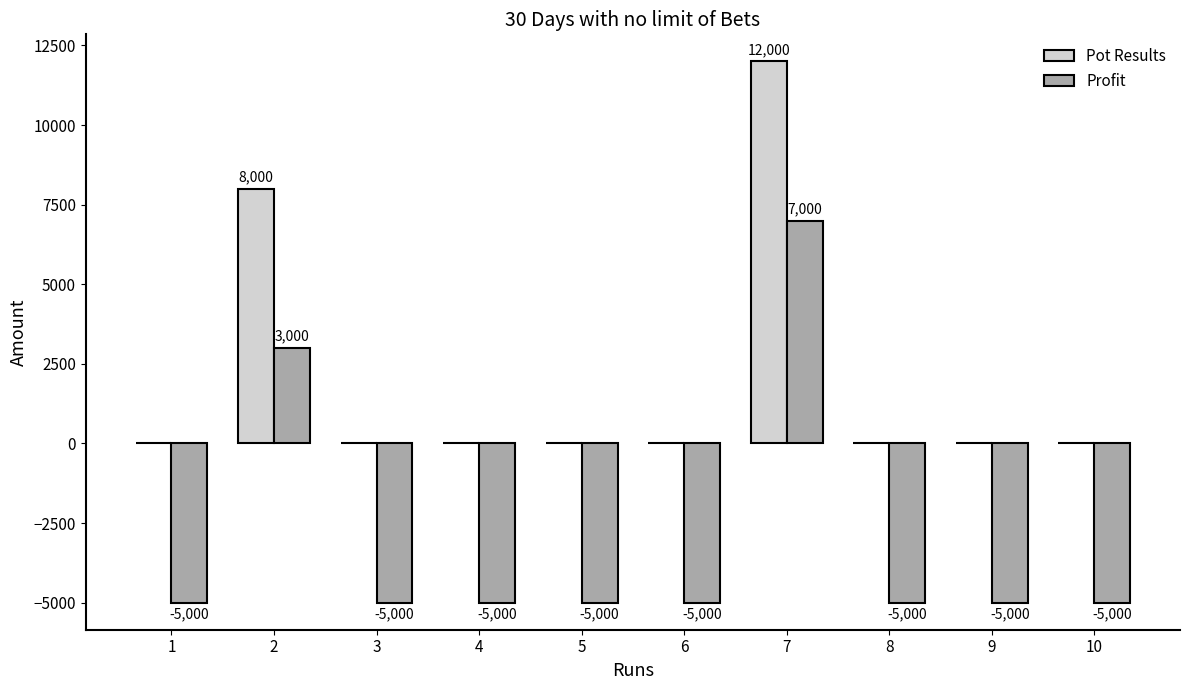

The value of Pot Results at 9 is 3768. True or false?

False